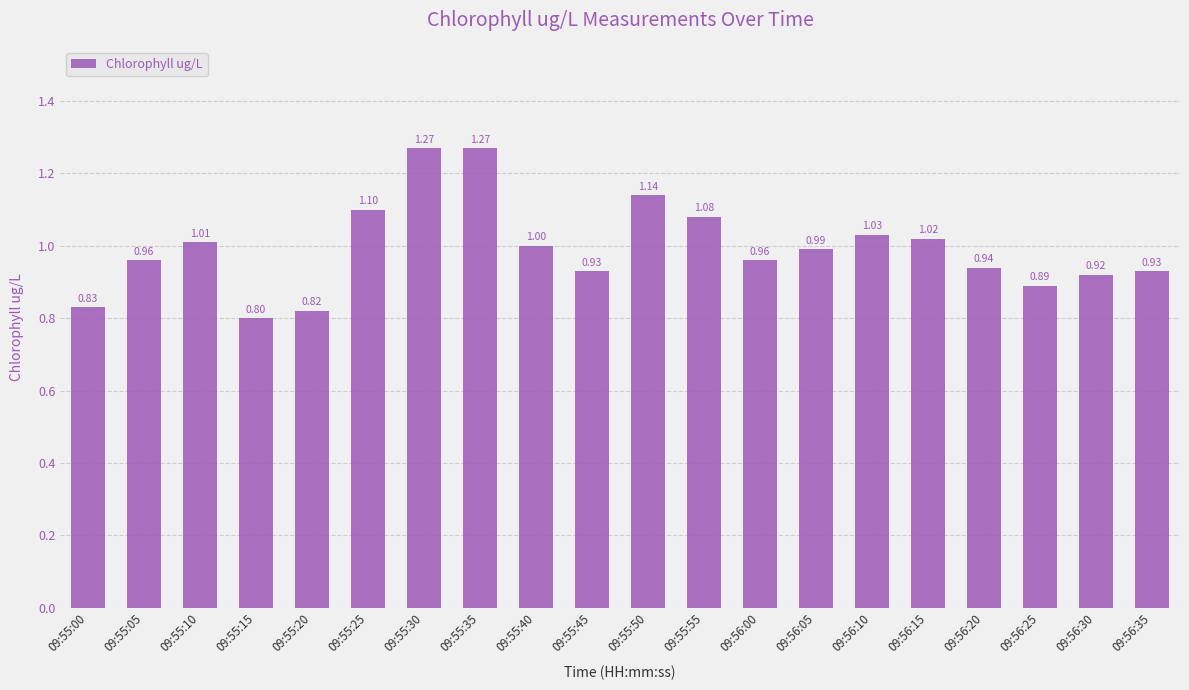

What is the sum of all values?

19.9